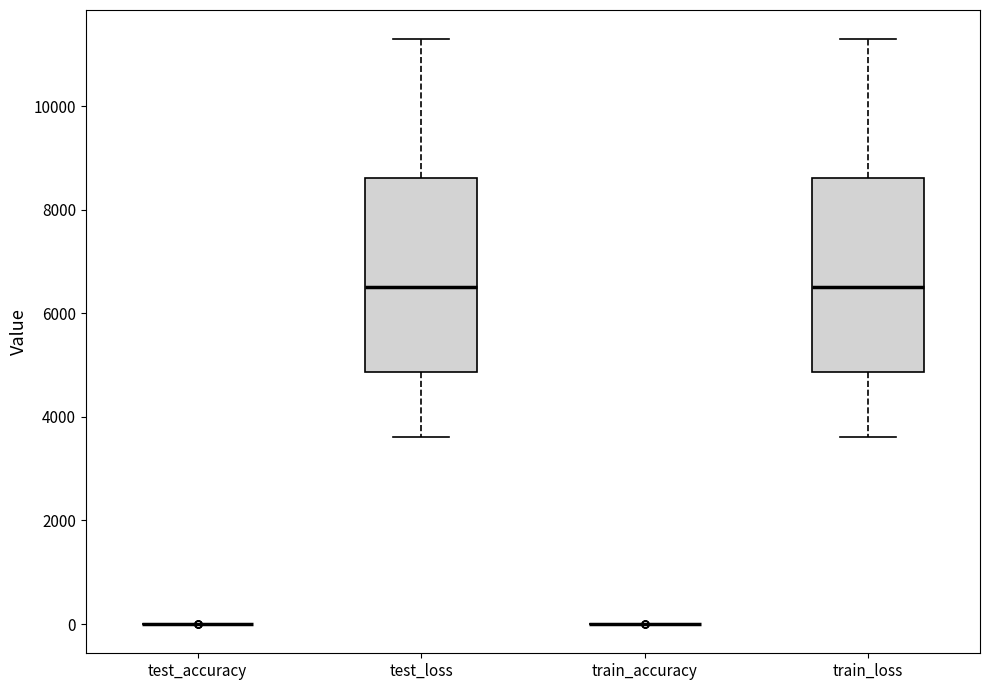

Reading left to right, transcribe this box plot: for each box, give where its median line is, the range the box spans, and where its two whiskers end, as read against the y-axis. The values are not printed on the chart, so give them approximately, as read against the axis.

test_accuracy: box collapsed to a line at 0, whiskers 0 to 0
test_loss: median 6600, box 4800 to 8600, whiskers 3600 to 11200
train_accuracy: box collapsed to a line at 0, whiskers 0 to 0
train_loss: median 6600, box 4800 to 8600, whiskers 3600 to 11200